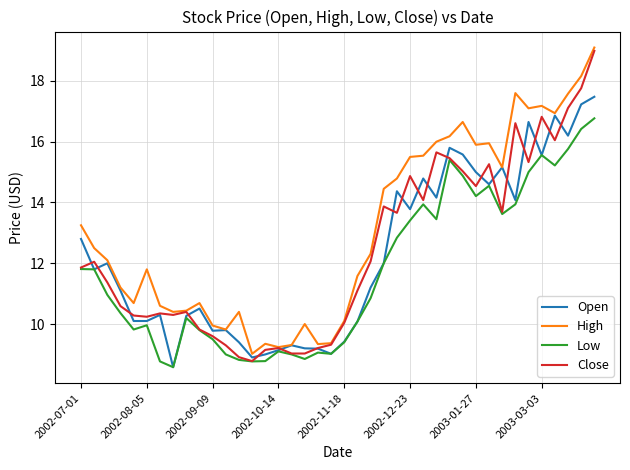

Which series has the largest total across all categories?

High